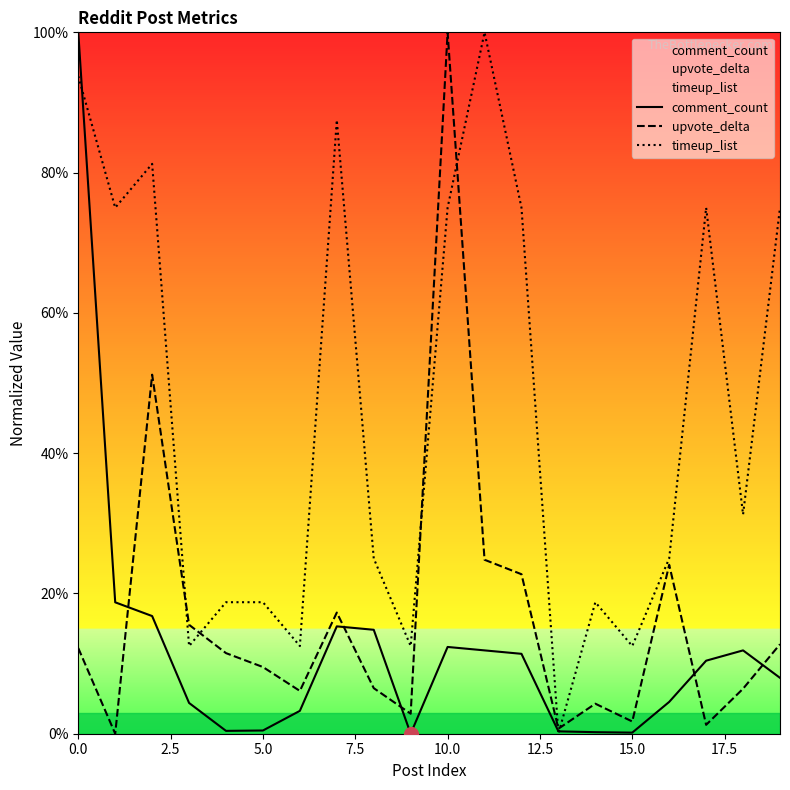

How many data points in comment_count are less than 10?

10